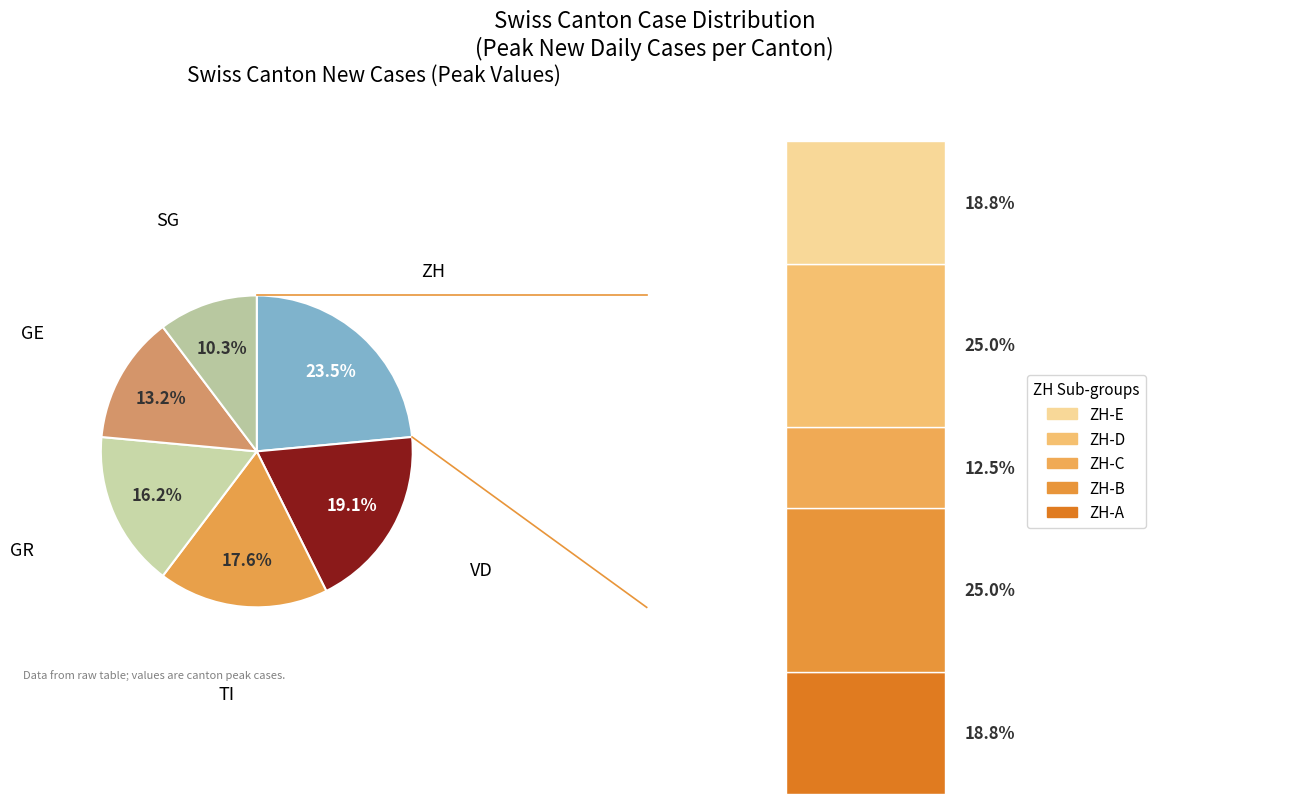

What percentage is the VD slice, to the nearest percent?

19%